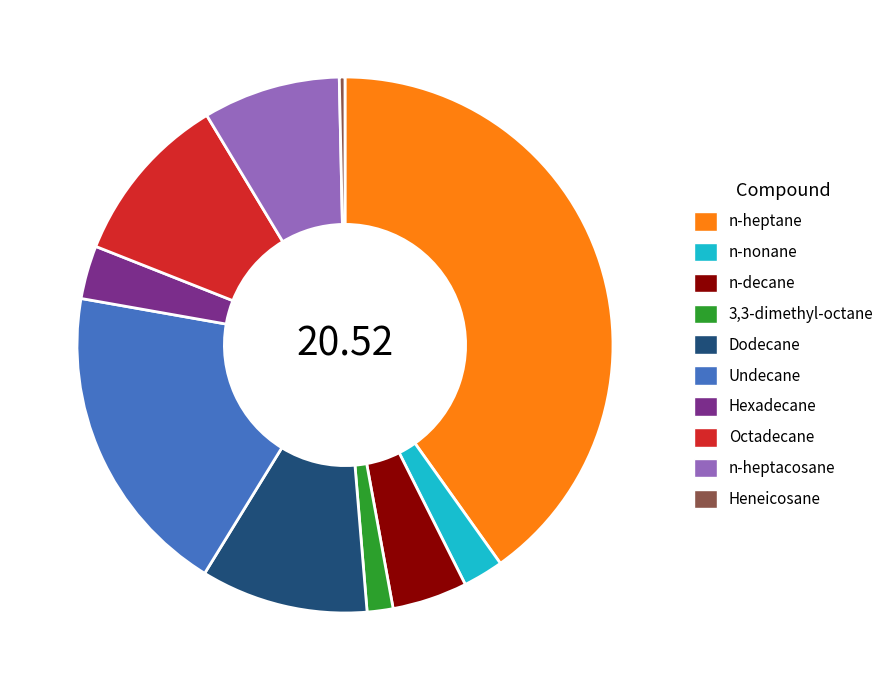

Between Undecane and n-decane, which is larger?

Undecane